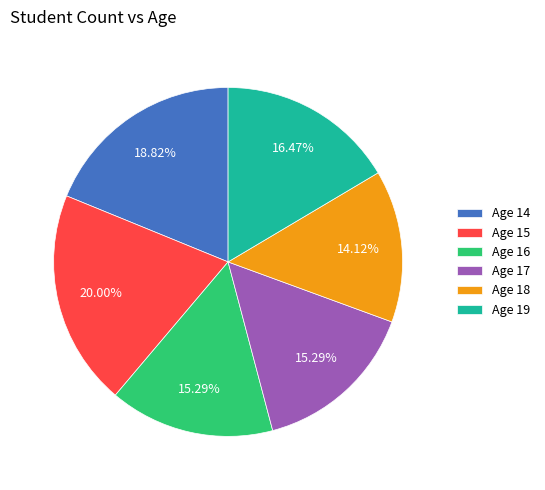

Is there any slice that represents more than half of the pie?

No